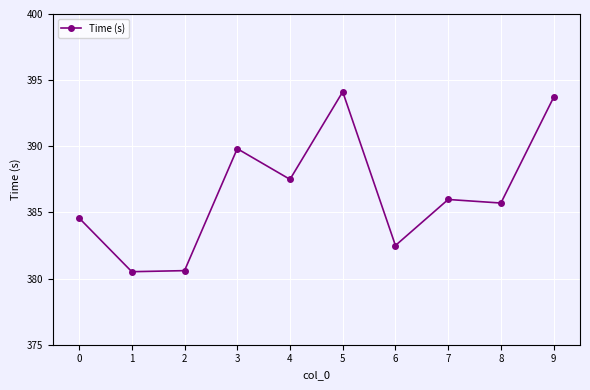

How many points are higher than both their immediate neighbors (excluding endpoints)?

3